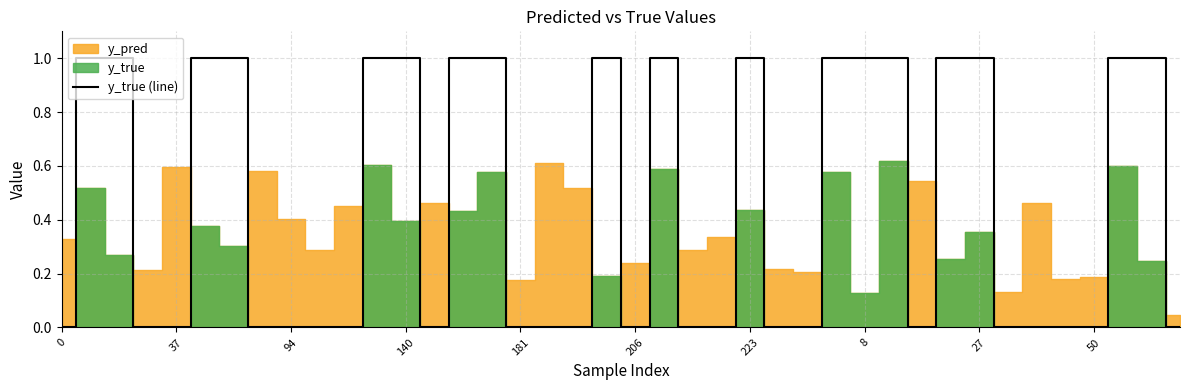

The y_true (line) series shows 0 at 37. True or false?

True